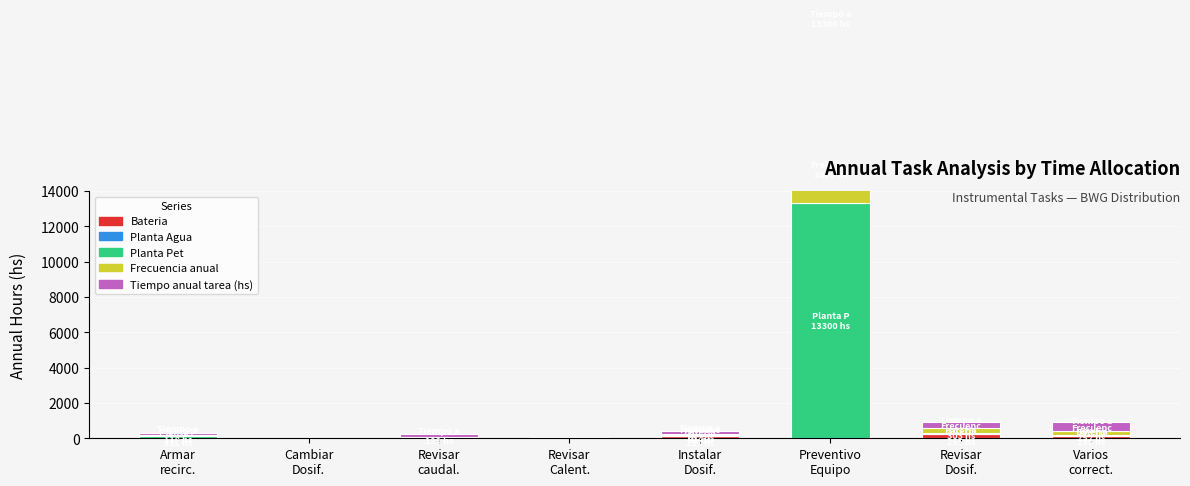

What is the label of the 5th bar from the left?

Instalar
Dosif.